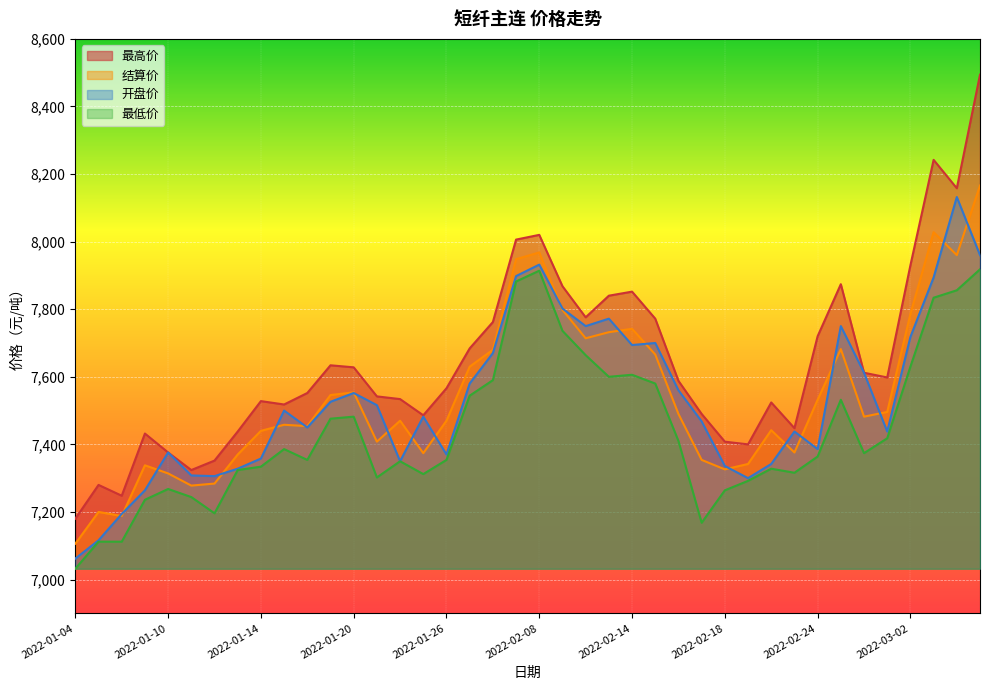

Does the chart display data point markers on the line(s)?

No